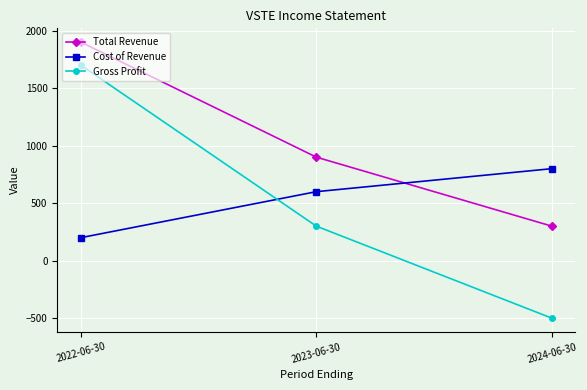

Which category has the highest value across all series?

2022-06-30